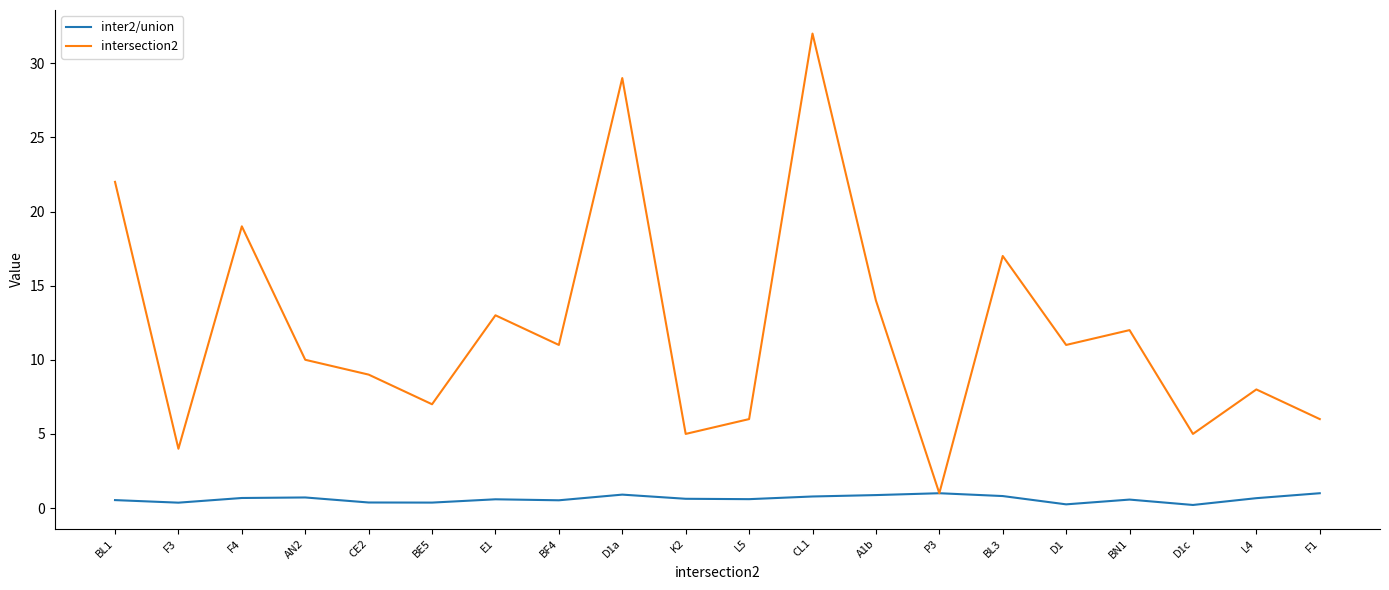

Which category has the lowest value in the intersection2 series?

P3